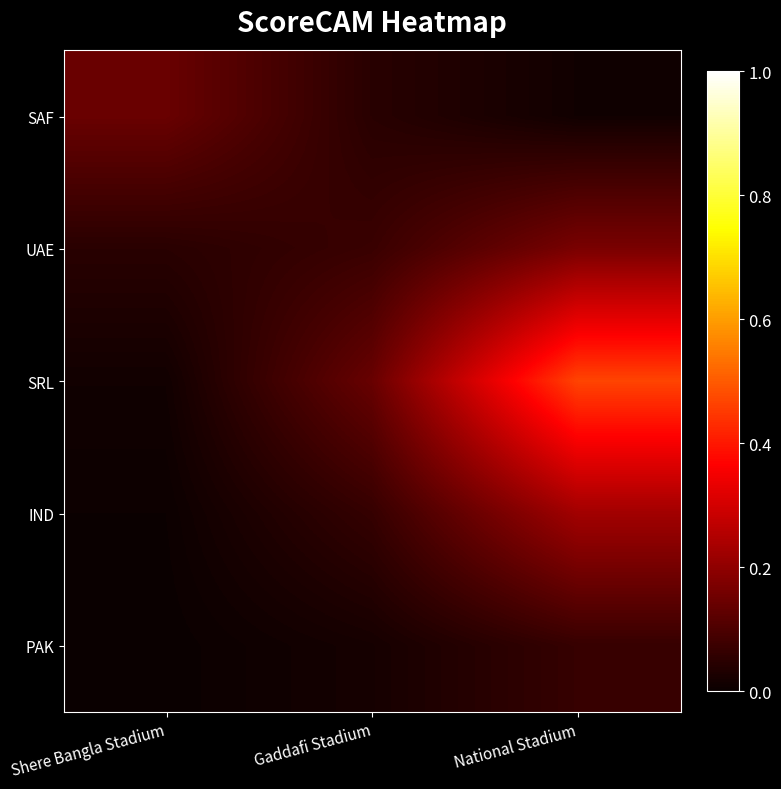

How many categories are shown in the chart?

3